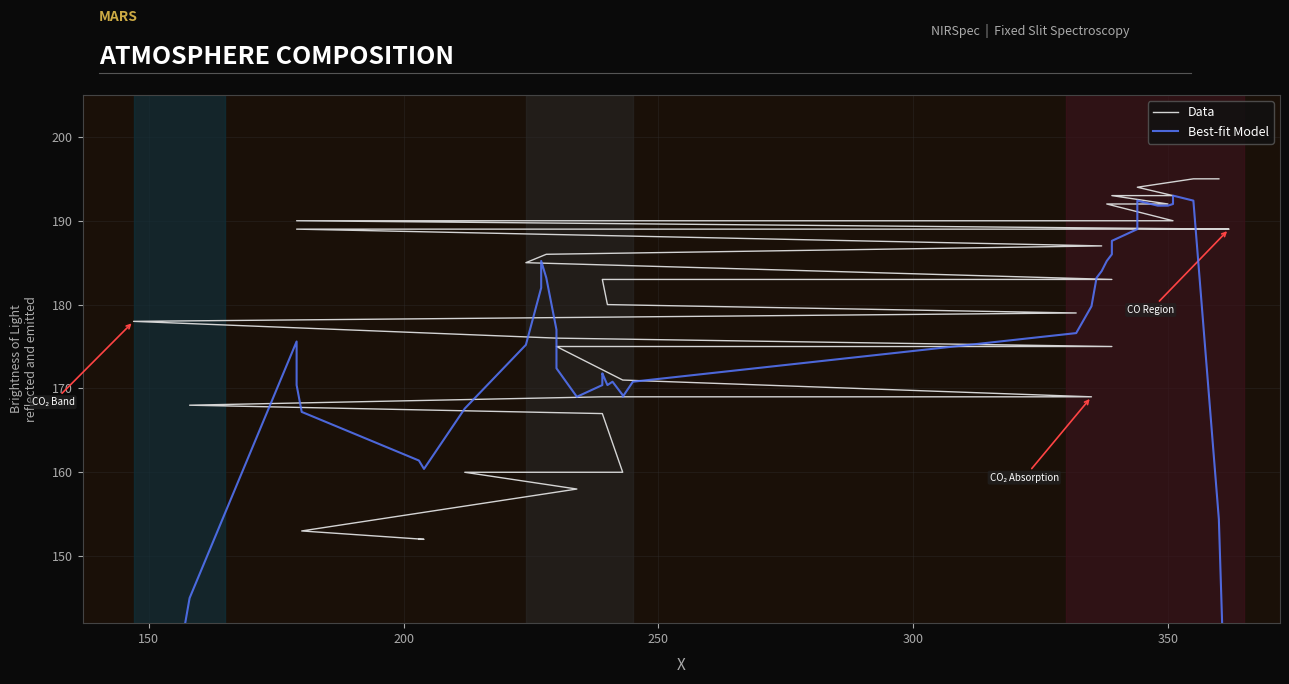

What is the average value of the Best-fit Model series?

173.6